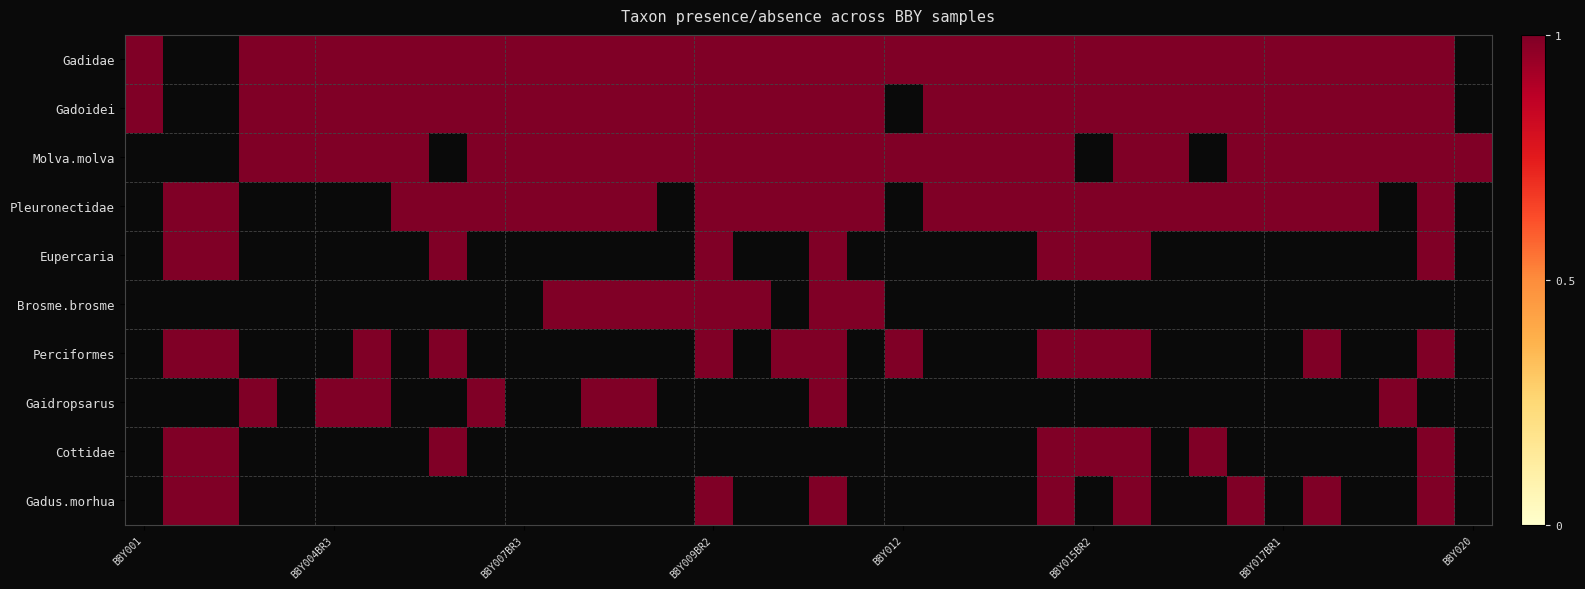

Reading left to right, what are all the values shown in this chart?

Gadidae: BBY001=1	BBY003BR1=0	BBY003BR2=0	BBY004BR1=1	BBY004BR2=1	BBY004BR3=1	BBY005BR1=1	BBY005BR2=1	BBY007BR1=1	BBY007BR2=1	BBY007BR3=1	BBY008BR1=1	BBY008BR2=1	BBY008BR3=1	BBY009BR1=1	BBY009BR2=1	BBY009BR3=1	BBY011BR1=1	BBY011BR2=1	BBY011BR3=1	BBY012=1	BBY013BR1=1	BBY013BR2=1	BBY013BR3=1	BBY015BR1=1	BBY015BR2=1	BBY015BR3=1	BBY016BR1=1	BBY016BR2=1	BBY016BR3=1	BBY017BR1=1	BBY017BR2=1	BBY018BR1=1	BBY018BR2=1	BBY018BR3=1	BBY020=0
Gadoidei: BBY001=1	BBY003BR1=0	BBY003BR2=0	BBY004BR1=1	BBY004BR2=1	BBY004BR3=1	BBY005BR1=1	BBY005BR2=1	BBY007BR1=1	BBY007BR2=1	BBY007BR3=1	BBY008BR1=1	BBY008BR2=1	BBY008BR3=1	BBY009BR1=1	BBY009BR2=1	BBY009BR3=1	BBY011BR1=1	BBY011BR2=1	BBY011BR3=1	BBY012=0	BBY013BR1=1	BBY013BR2=1	BBY013BR3=1	BBY015BR1=1	BBY015BR2=1	BBY015BR3=1	BBY016BR1=1	BBY016BR2=1	BBY016BR3=1	BBY017BR1=1	BBY017BR2=1	BBY018BR1=1	BBY018BR2=1	BBY018BR3=1	BBY020=0
Molva.molva: BBY001=0	BBY003BR1=0	BBY003BR2=0	BBY004BR1=1	BBY004BR2=1	BBY004BR3=1	BBY005BR1=1	BBY005BR2=1	BBY007BR1=0	BBY007BR2=1	BBY007BR3=1	BBY008BR1=1	BBY008BR2=1	BBY008BR3=1	BBY009BR1=1	BBY009BR2=1	BBY009BR3=1	BBY011BR1=1	BBY011BR2=1	BBY011BR3=1	BBY012=1	BBY013BR1=1	BBY013BR2=1	BBY013BR3=1	BBY015BR1=1	BBY015BR2=0	BBY015BR3=1	BBY016BR1=1	BBY016BR2=0	BBY016BR3=1	BBY017BR1=1	BBY017BR2=1	BBY018BR1=1	BBY018BR2=1	BBY018BR3=1	BBY020=1
Pleuronectidae: BBY001=0	BBY003BR1=1	BBY003BR2=1	BBY004BR1=0	BBY004BR2=0	BBY004BR3=0	BBY005BR1=0	BBY005BR2=1	BBY007BR1=1	BBY007BR2=1	BBY007BR3=1	BBY008BR1=1	BBY008BR2=1	BBY008BR3=1	BBY009BR1=0	BBY009BR2=1	BBY009BR3=1	BBY011BR1=1	BBY011BR2=1	BBY011BR3=1	BBY012=0	BBY013BR1=1	BBY013BR2=1	BBY013BR3=1	BBY015BR1=1	BBY015BR2=1	BBY015BR3=1	BBY016BR1=1	BBY016BR2=1	BBY016BR3=1	BBY017BR1=1	BBY017BR2=1	BBY018BR1=1	BBY018BR2=0	BBY018BR3=1	BBY020=0
Eupercaria: BBY001=0	BBY003BR1=1	BBY003BR2=1	BBY004BR1=0	BBY004BR2=0	BBY004BR3=0	BBY005BR1=0	BBY005BR2=0	BBY007BR1=1	BBY007BR2=0	BBY007BR3=0	BBY008BR1=0	BBY008BR2=0	BBY008BR3=0	BBY009BR1=0	BBY009BR2=1	BBY009BR3=0	BBY011BR1=0	BBY011BR2=1	BBY011BR3=0	BBY012=0	BBY013BR1=0	BBY013BR2=0	BBY013BR3=0	BBY015BR1=1	BBY015BR2=1	BBY015BR3=1	BBY016BR1=0	BBY016BR2=0	BBY016BR3=0	BBY017BR1=0	BBY017BR2=0	BBY018BR1=0	BBY018BR2=0	BBY018BR3=1	BBY020=0
Brosme.brosme: BBY001=0	BBY003BR1=0	BBY003BR2=0	BBY004BR1=0	BBY004BR2=0	BBY004BR3=0	BBY005BR1=0	BBY005BR2=0	BBY007BR1=0	BBY007BR2=0	BBY007BR3=0	BBY008BR1=1	BBY008BR2=1	BBY008BR3=1	BBY009BR1=1	BBY009BR2=1	BBY009BR3=1	BBY011BR1=0	BBY011BR2=1	BBY011BR3=1	BBY012=0	BBY013BR1=0	BBY013BR2=0	BBY013BR3=0	BBY015BR1=0	BBY015BR2=0	BBY015BR3=0	BBY016BR1=0	BBY016BR2=0	BBY016BR3=0	BBY017BR1=0	BBY017BR2=0	BBY018BR1=0	BBY018BR2=0	BBY018BR3=0	BBY020=0
Perciformes: BBY001=0	BBY003BR1=1	BBY003BR2=1	BBY004BR1=0	BBY004BR2=0	BBY004BR3=0	BBY005BR1=1	BBY005BR2=0	BBY007BR1=1	BBY007BR2=0	BBY007BR3=0	BBY008BR1=0	BBY008BR2=0	BBY008BR3=0	BBY009BR1=0	BBY009BR2=1	BBY009BR3=0	BBY011BR1=1	BBY011BR2=1	BBY011BR3=0	BBY012=1	BBY013BR1=0	BBY013BR2=0	BBY013BR3=0	BBY015BR1=1	BBY015BR2=1	BBY015BR3=1	BBY016BR1=0	BBY016BR2=0	BBY016BR3=0	BBY017BR1=0	BBY017BR2=1	BBY018BR1=0	BBY018BR2=0	BBY018BR3=1	BBY020=0
Gaidropsarus: BBY001=0	BBY003BR1=0	BBY003BR2=0	BBY004BR1=1	BBY004BR2=0	BBY004BR3=1	BBY005BR1=1	BBY005BR2=0	BBY007BR1=0	BBY007BR2=1	BBY007BR3=0	BBY008BR1=0	BBY008BR2=1	BBY008BR3=1	BBY009BR1=0	BBY009BR2=0	BBY009BR3=0	BBY011BR1=0	BBY011BR2=1	BBY011BR3=0	BBY012=0	BBY013BR1=0	BBY013BR2=0	BBY013BR3=0	BBY015BR1=0	BBY015BR2=0	BBY015BR3=0	BBY016BR1=0	BBY016BR2=0	BBY016BR3=0	BBY017BR1=0	BBY017BR2=0	BBY018BR1=0	BBY018BR2=1	BBY018BR3=0	BBY020=0
Cottidae: BBY001=0	BBY003BR1=1	BBY003BR2=1	BBY004BR1=0	BBY004BR2=0	BBY004BR3=0	BBY005BR1=0	BBY005BR2=0	BBY007BR1=1	BBY007BR2=0	BBY007BR3=0	BBY008BR1=0	BBY008BR2=0	BBY008BR3=0	BBY009BR1=0	BBY009BR2=0	BBY009BR3=0	BBY011BR1=0	BBY011BR2=0	BBY011BR3=0	BBY012=0	BBY013BR1=0	BBY013BR2=0	BBY013BR3=0	BBY015BR1=1	BBY015BR2=1	BBY015BR3=1	BBY016BR1=0	BBY016BR2=1	BBY016BR3=0	BBY017BR1=0	BBY017BR2=0	BBY018BR1=0	BBY018BR2=0	BBY018BR3=1	BBY020=0
Gadus.morhua: BBY001=0	BBY003BR1=1	BBY003BR2=1	BBY004BR1=0	BBY004BR2=0	BBY004BR3=0	BBY005BR1=0	BBY005BR2=0	BBY007BR1=0	BBY007BR2=0	BBY007BR3=0	BBY008BR1=0	BBY008BR2=0	BBY008BR3=0	BBY009BR1=0	BBY009BR2=1	BBY009BR3=0	BBY011BR1=0	BBY011BR2=1	BBY011BR3=0	BBY012=0	BBY013BR1=0	BBY013BR2=0	BBY013BR3=0	BBY015BR1=1	BBY015BR2=0	BBY015BR3=1	BBY016BR1=0	BBY016BR2=0	BBY016BR3=1	BBY017BR1=0	BBY017BR2=1	BBY018BR1=0	BBY018BR2=0	BBY018BR3=1	BBY020=0